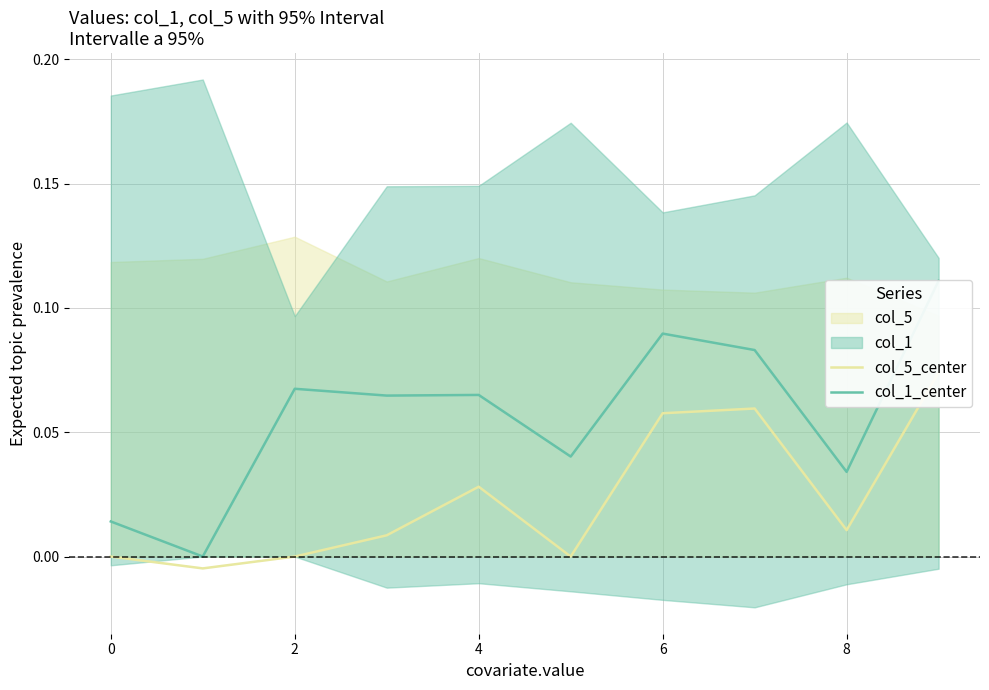

True or false: col_5_center and col_1_center cross at least once.

False